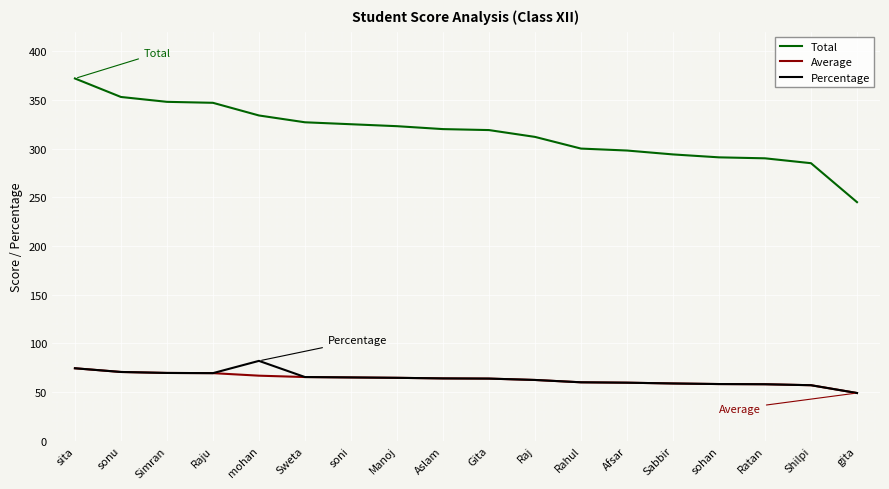

What is the total value across all series at sonu?

494.2